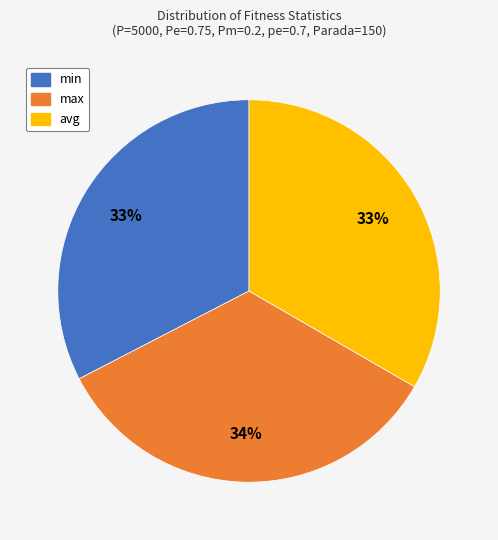

Approximately how many times larger is the value at max compared to min?

1.0